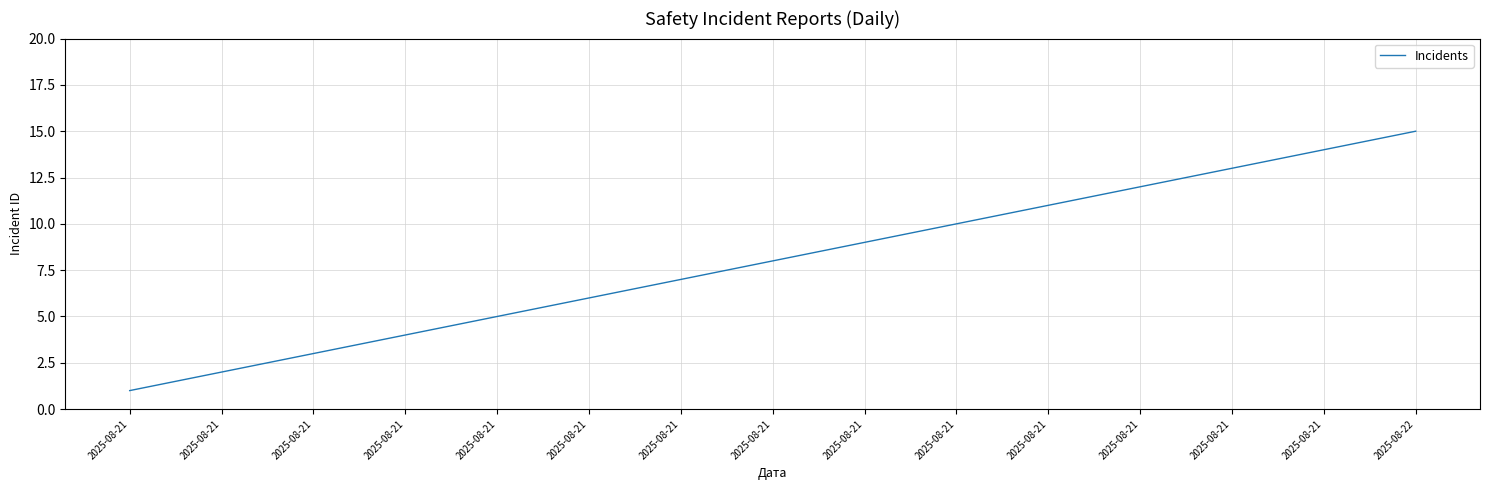

Read the value at 2025-08-21.

9